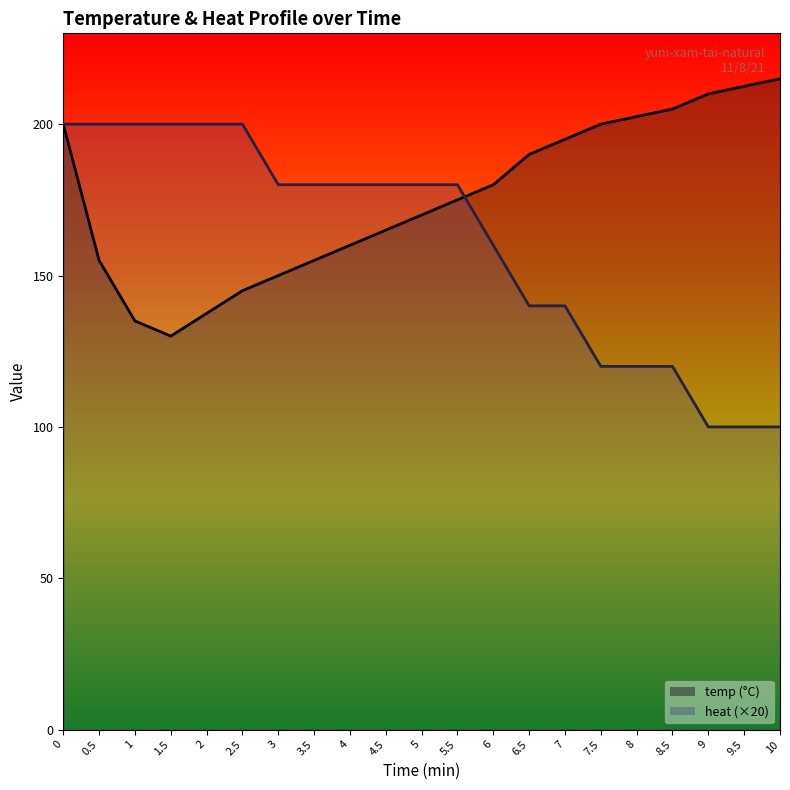

Is the value of temp at 8 greater than the value of heat at 1.5?

Yes